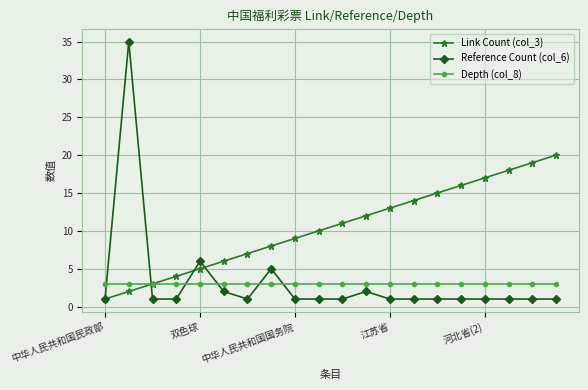

Does the chart display data point markers on the line(s)?

Yes